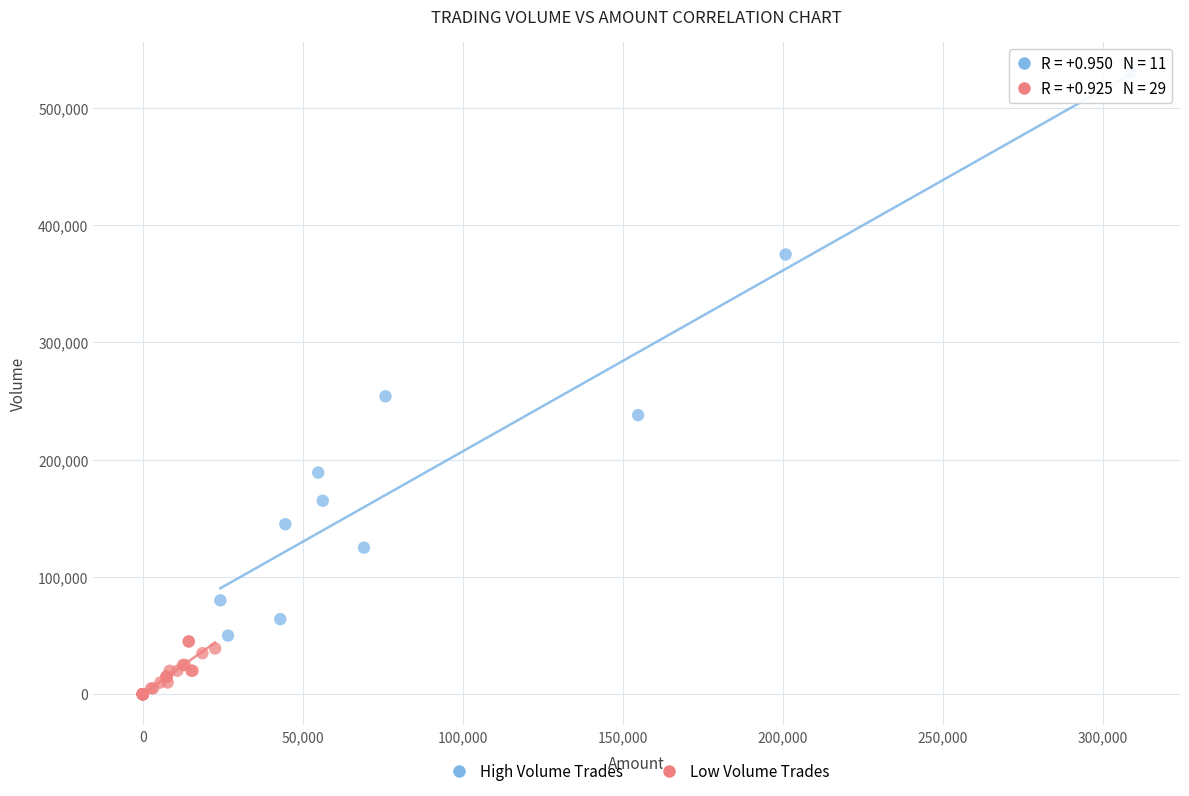

Which series reaches the minimum Y coordinate?

Low Volume Trades